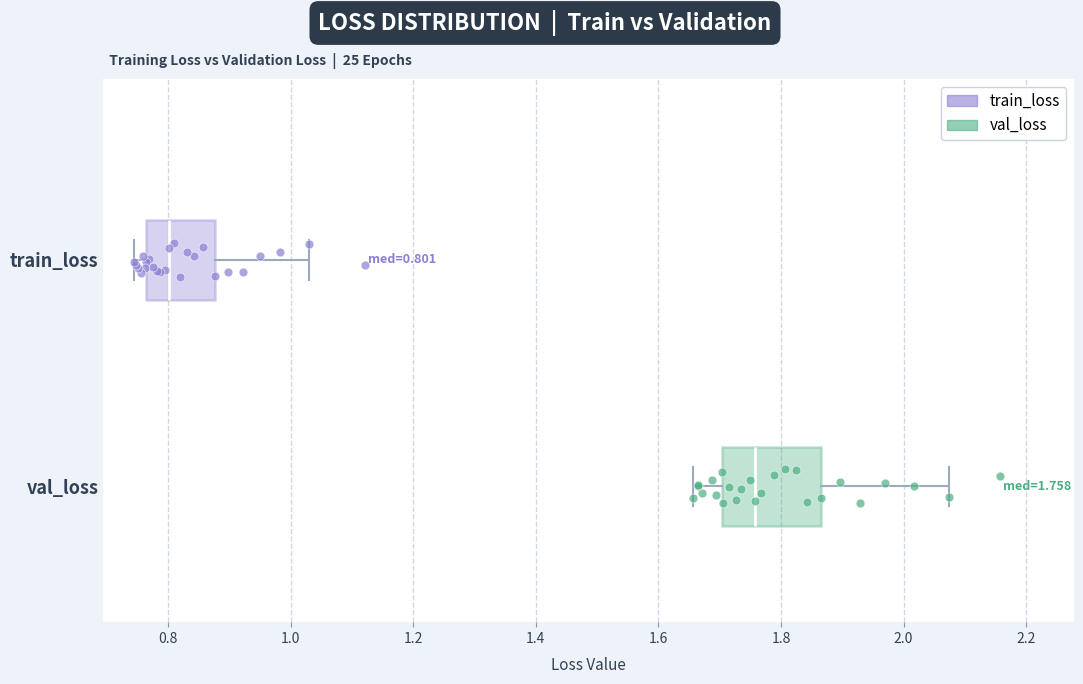

Which box is the widest, from its left edge to its right edge?

val_loss